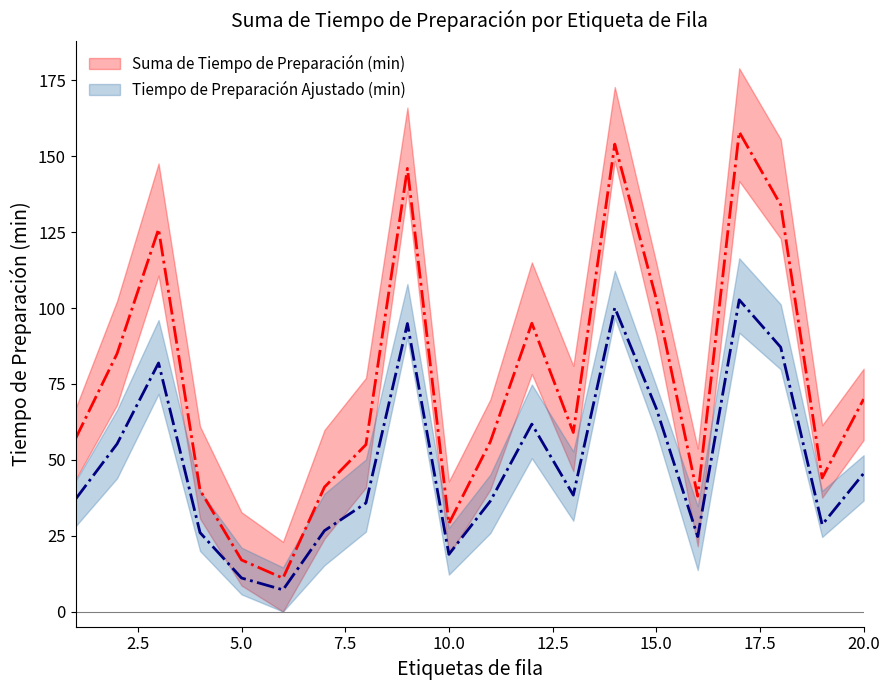

What is the ratio of the value at 4 to the value at 16?

1.1